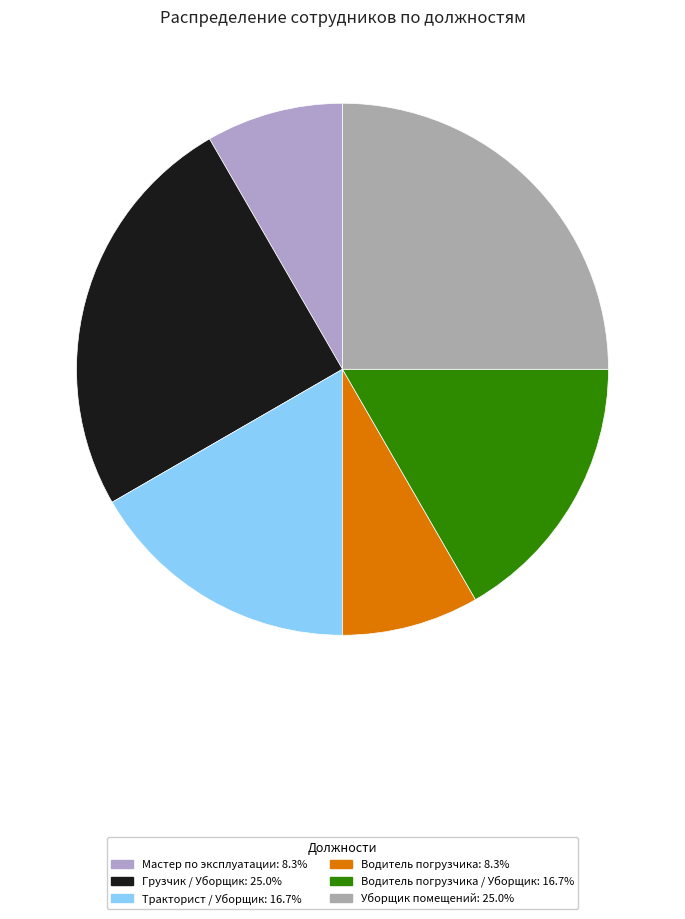

How many slices are in this pie chart?

6